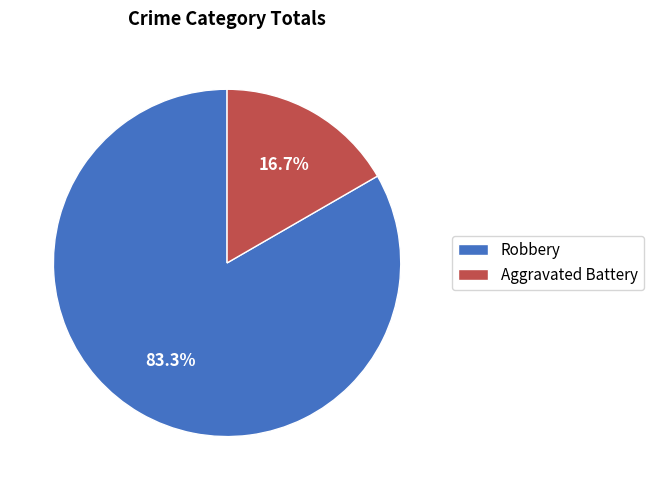

Which has a higher value, Aggravated Battery or Robbery?

Robbery